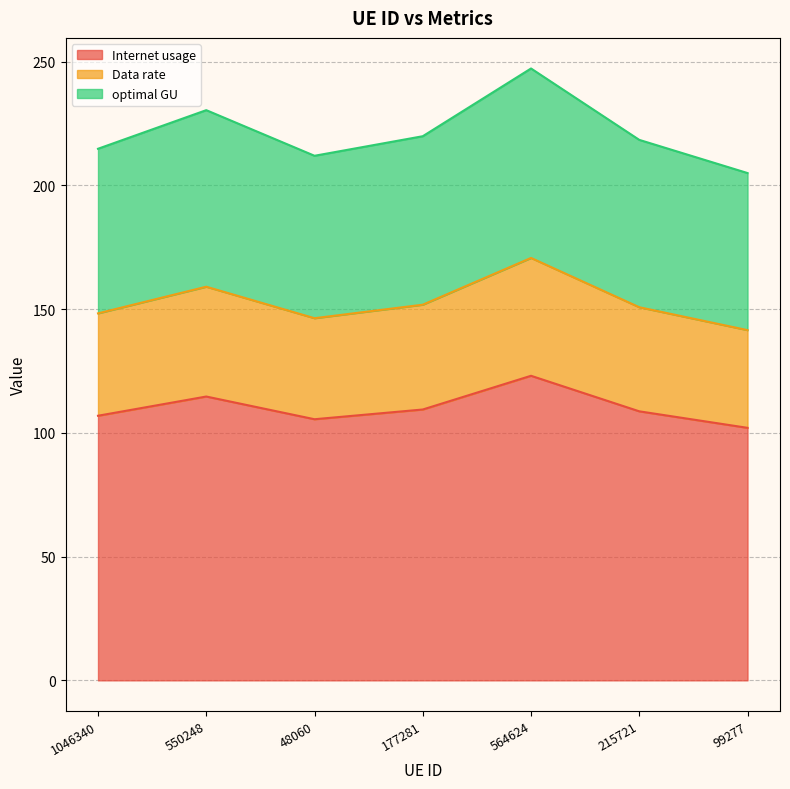

What is the difference between the maximum and minimum values in the Data rate series?

29.2